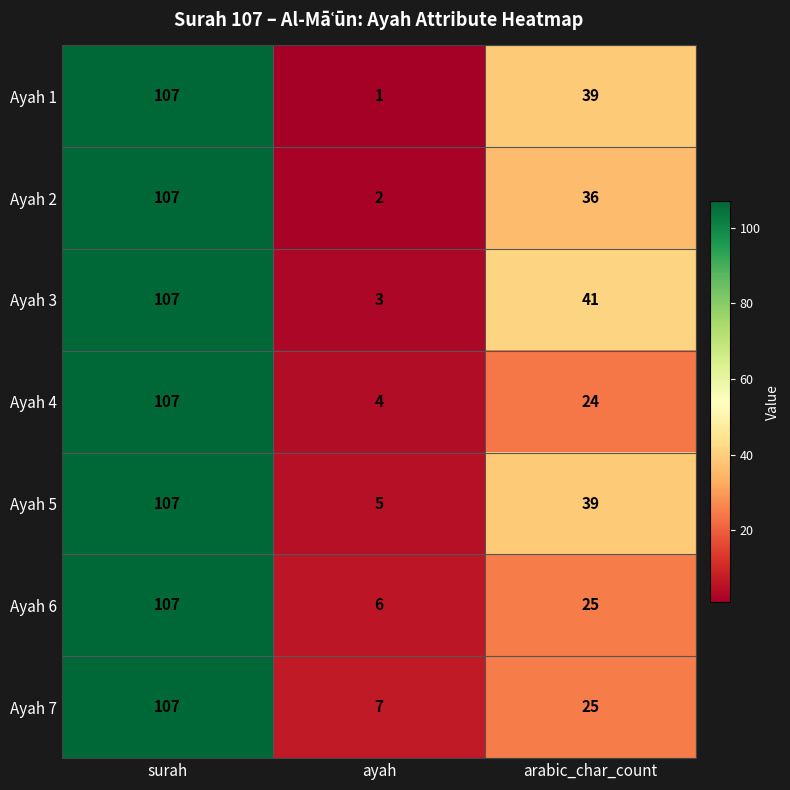

Rank the series at ayah from highest to lowest value.

Ayah 7, Ayah 6, Ayah 5, Ayah 4, Ayah 3, Ayah 2, Ayah 1